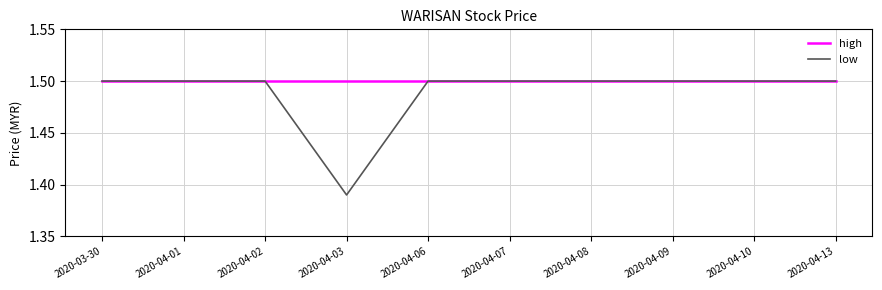

The value of high at 2020-04-01 is 0.8. True or false?

False